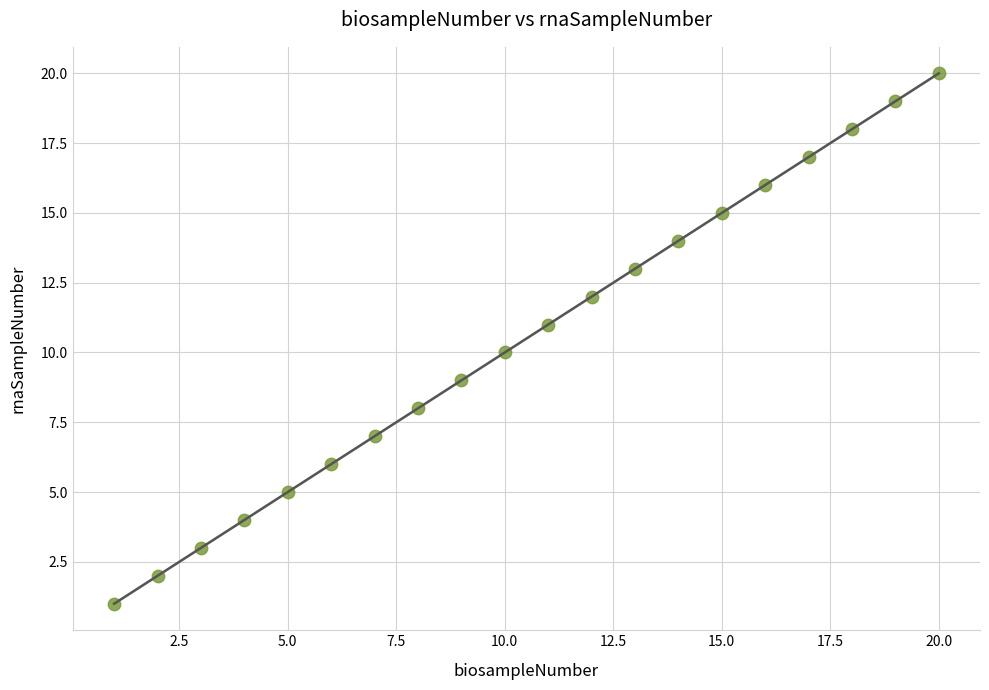

What is the range of Y values (max minus min)?

19